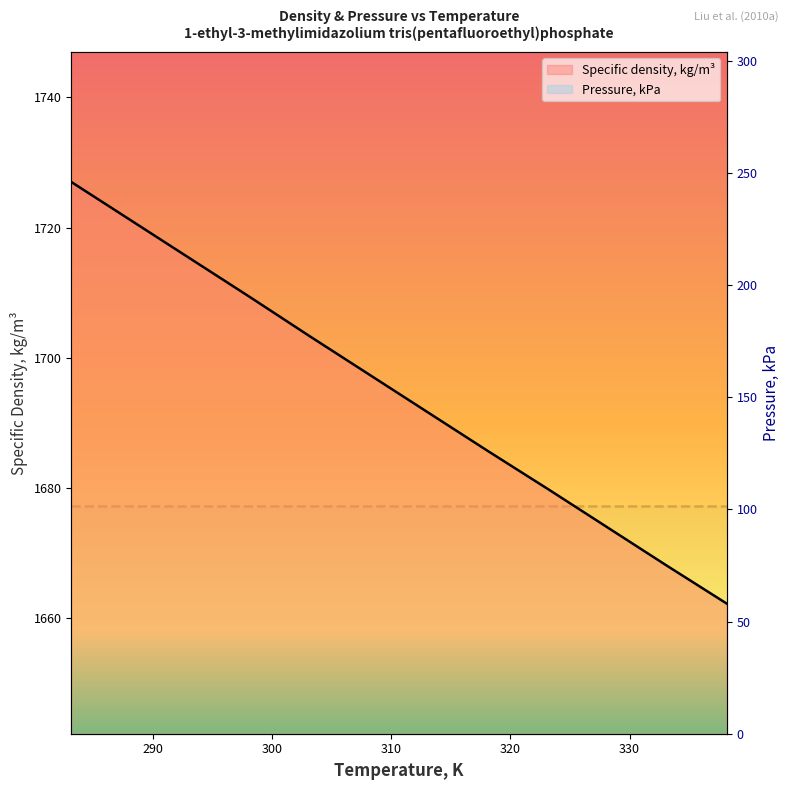

Reading right to left, extract all data points from this chart.

Specific density, kg/m³: 1662.2	1668.0	1673.9	1679.8	1685.6	1691.5	1697.4	1703.3	1709.3	1715.2	1721.1	1727.0
Pressure, kPa: 101.3	101.3	101.3	101.3	101.3	101.3	101.3	101.3	101.3	101.3	101.3	101.3